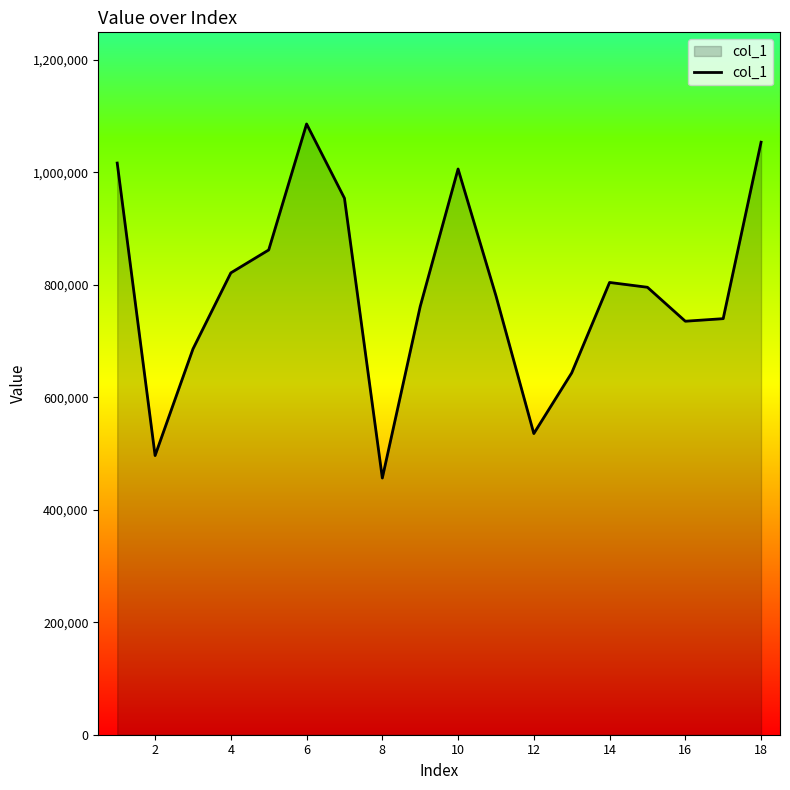

What is the minimum value shown in the chart?

456390.6